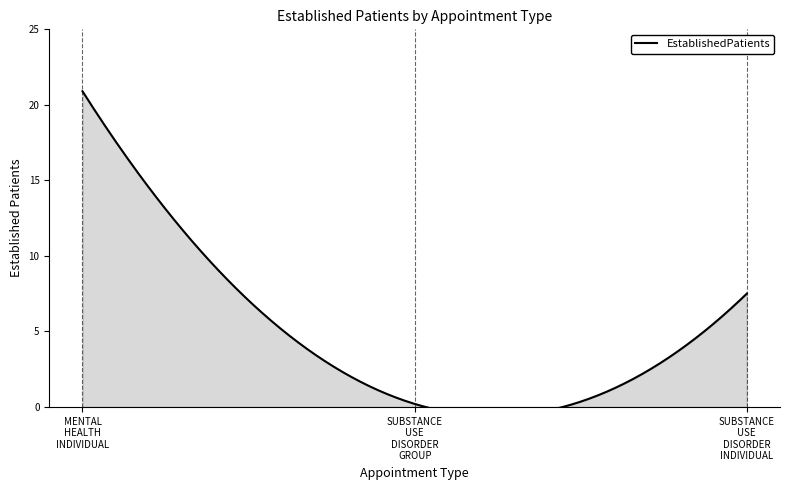

List the labels in order of value, largest first.

MENTAL HEALTH INDIVIDUAL, SUBSTANCE USE DISORDER INDIVIDUAL, SUBSTANCE USE DISORDER GROUP